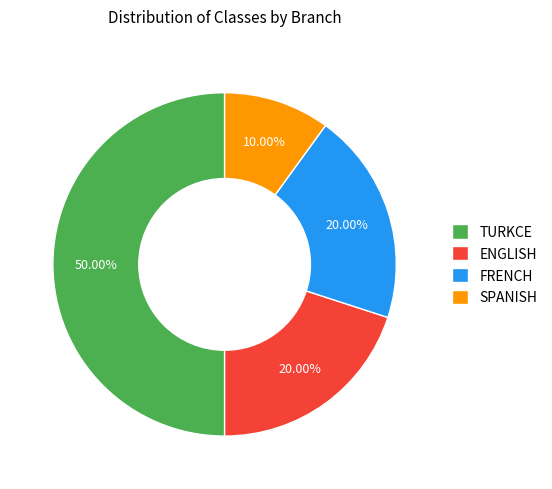

Does FRENCH represent more than half of the total?

No